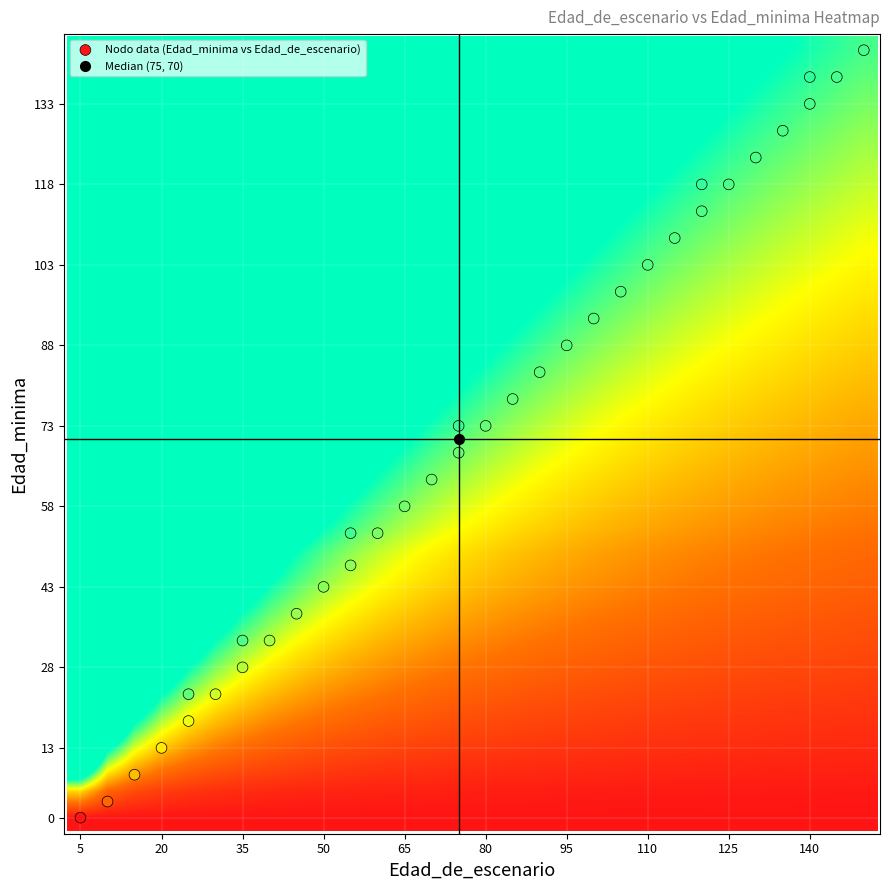

Reading left to right, what are all the values shown in this chart?

Nodo 1 - Pies inventariados: 5	0
Nodo 2 - Pies inventariados: 10	3
Nodo 3 - Pies inventariados: 15	8
Nodo 4 - Pies inventariados: 20	13
Nodo 5 - Pies inventariados: 25	18
Nodo 6 - Pies inventariados: 25	23
Nodo 7 - Pies inventariados: 30	23
Nodo 8 - Pies inventariados: 35	28
Nodo 9 - Pies inventariados: 35	33
Nodo 10 - Pies inventariados: 40	33
Nodo 11 - Pies inventariados: 45	38
Nodo 12 - Pies inventariados: 50	43
Nodo 13 - Pies inventariados: 55	47
Nodo 14 - Pies inventariados: 55	53
Nodo 15 - Pies inventariados: 60	53
Nodo 16 - Pies inventariados: 65	58
Nodo 17 - Pies inventariados: 70	63
Nodo 18 - Pies inventariados: 75	68
Nodo 19 - Pies inventariados: 75	73
Nodo 20 - Pies inventariados: 80	73
Nodo 21 - Pies inventariados: 85	78
Nodo 22 - Pies inventariados: 90	83
Nodo 23 - Pies inventariados: 95	88
Nodo 24 - Pies inventariados: 100	93
Nodo 25 - Pies inventariados: 105	98
Nodo 26 - Pies inventariados: 110	103
Nodo 27 - Pies inventariados: 115	108
Nodo 28 - Pies inventariados: 120	113
Nodo 29 - Pies inventariados: 120	118
Nodo 30 - Pies inventariados: 125	118
Nodo 31 - Pies inventariados: 130	123
Nodo 32 - Pies inventariados: 135	128
Nodo 33 - Pies inventariados: 140	133
Nodo 34 - Pies inventariados: 140	138
Nodo 35 - Pies inventariados: 145	138
Nodo 36 - Pies inventariados: 150	143